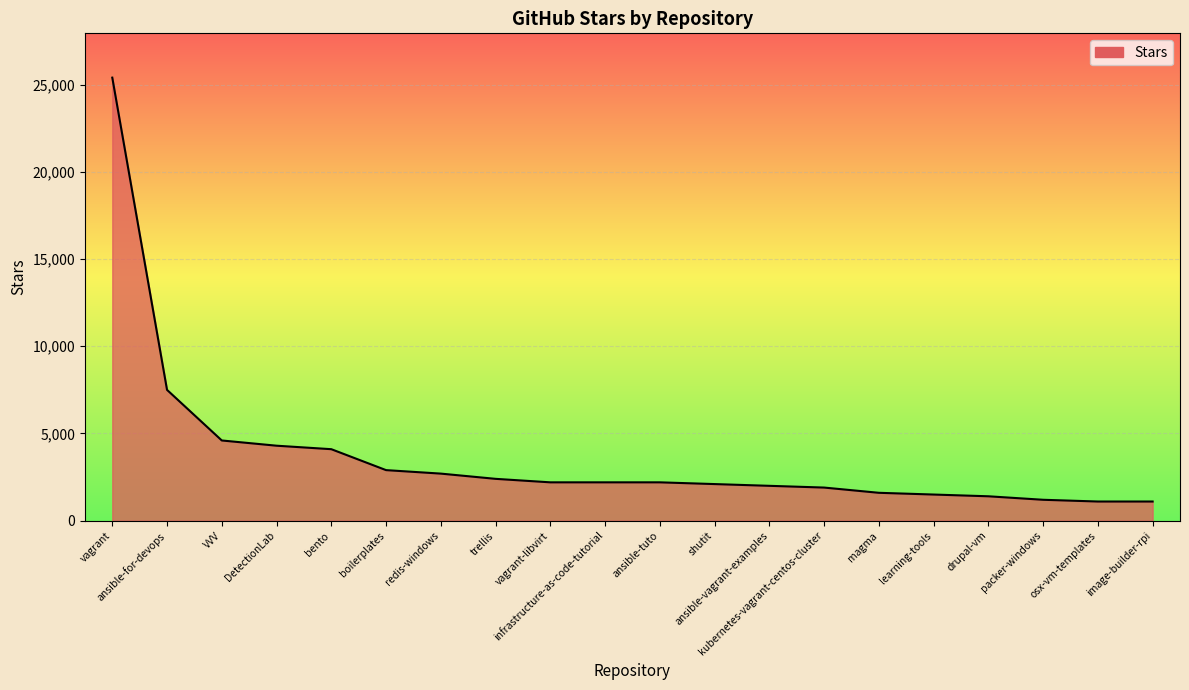

What is the greatest value displayed?

25400